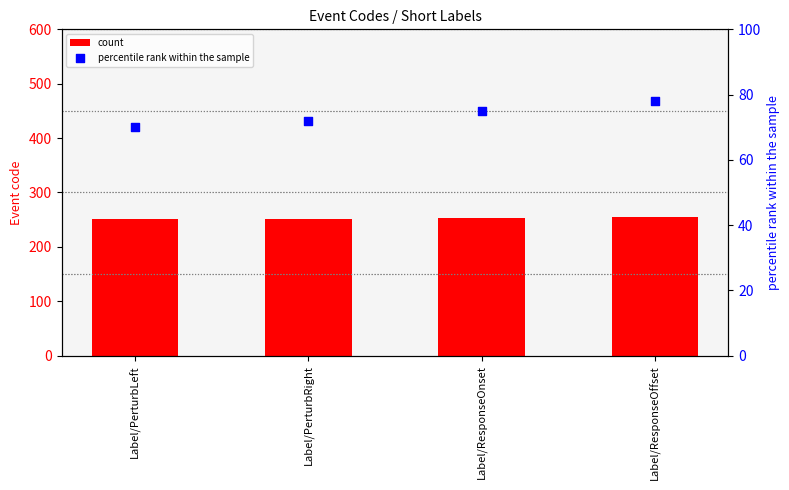

At which category is the sum across all series the highest?

Label/ResponseOffset